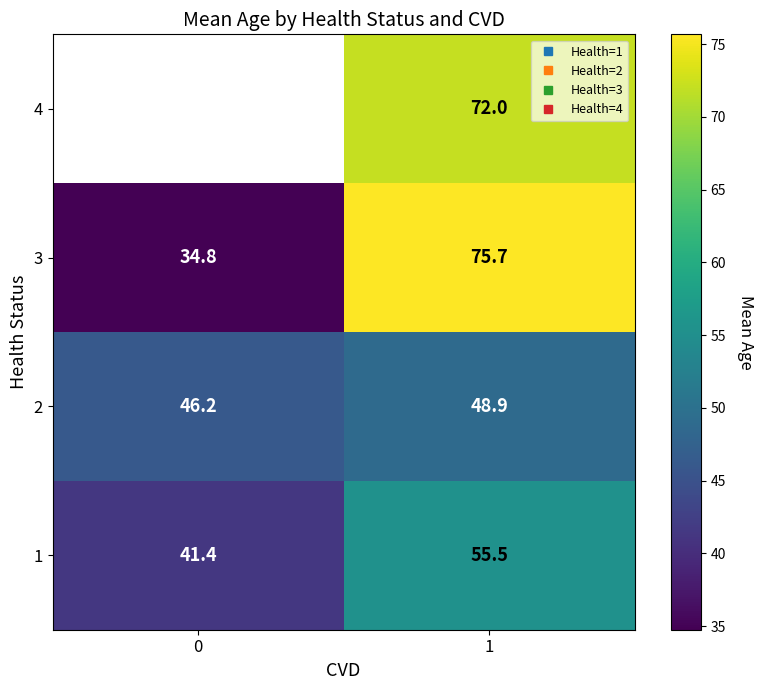

At which label does 3 first exceed 75?

1